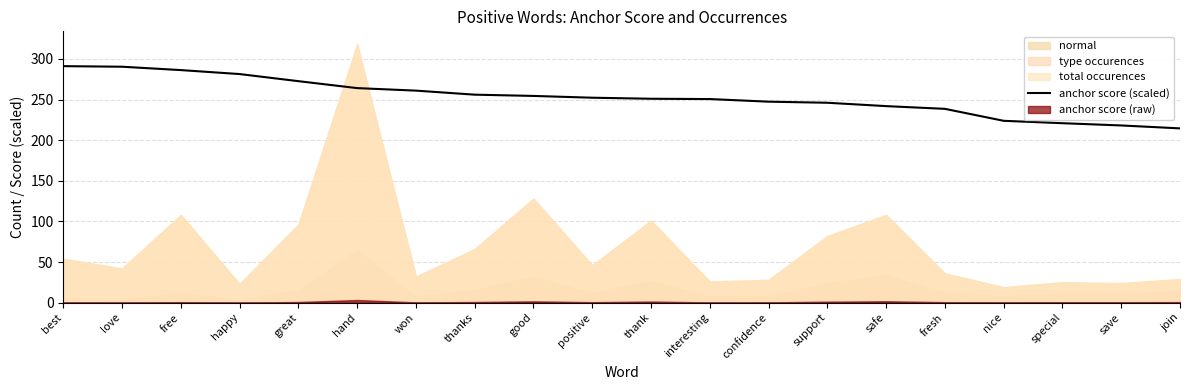

Does the chart have visible grid lines?

Yes